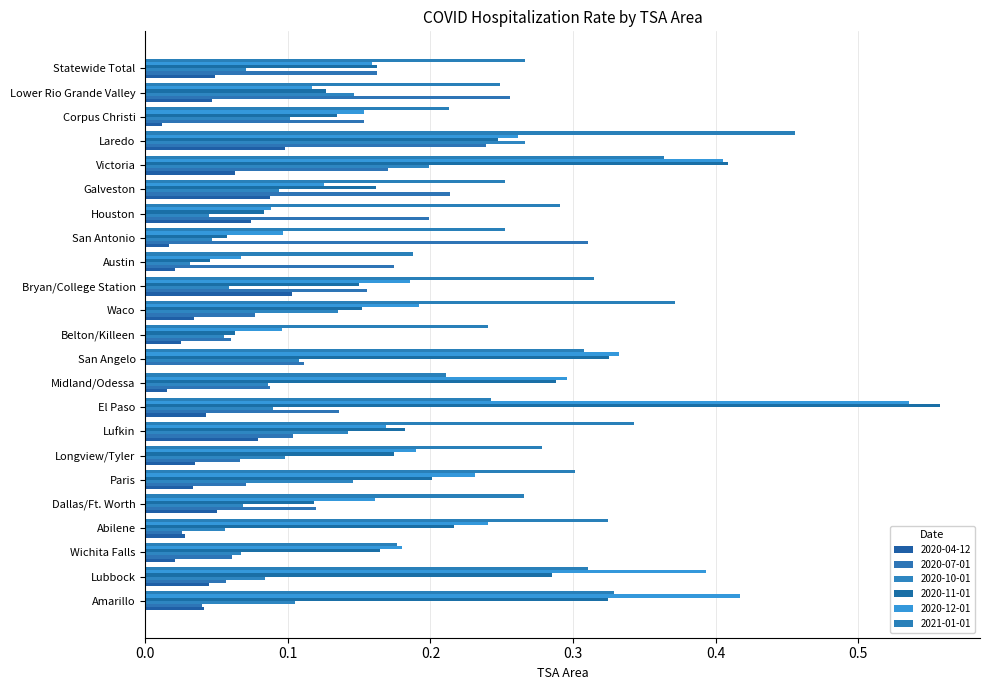

Count the number of data series in this chart.

6